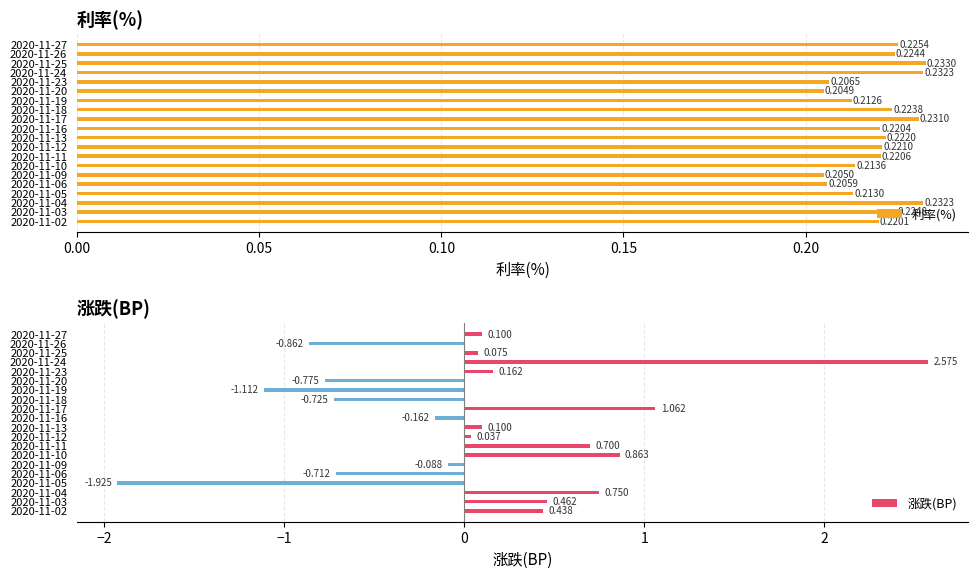

What is the minimum value shown in the chart?

-1.9